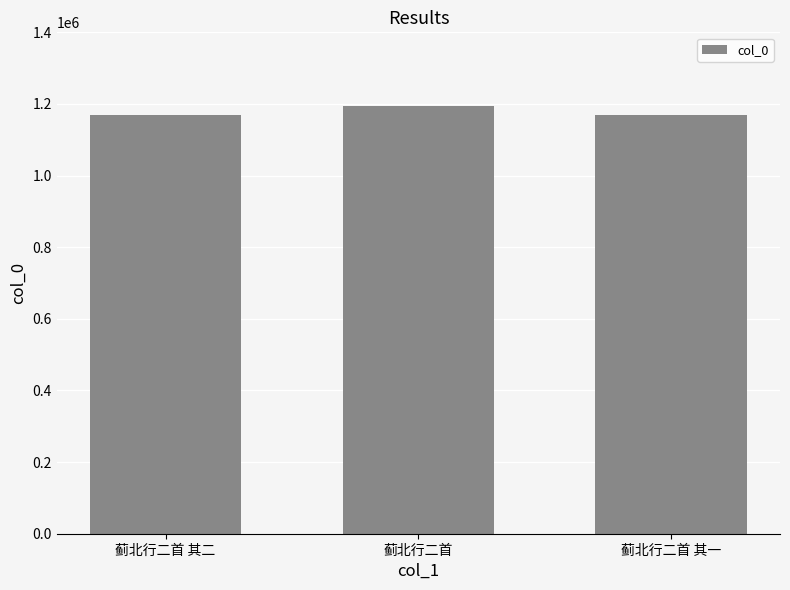

What is the change in value from 蓟北行二首 其二 to 蓟北行二首?

+25559